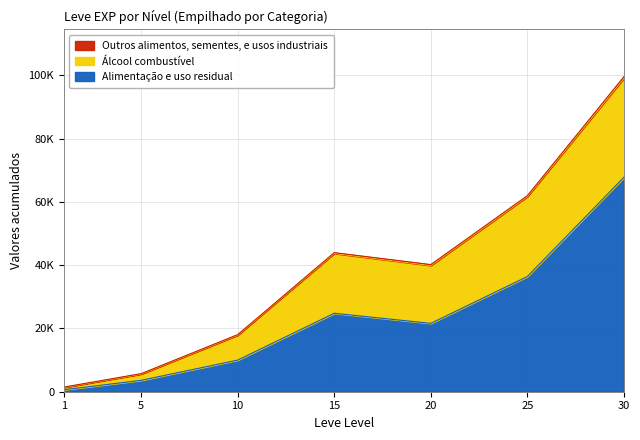

What is the smallest value displayed?

630